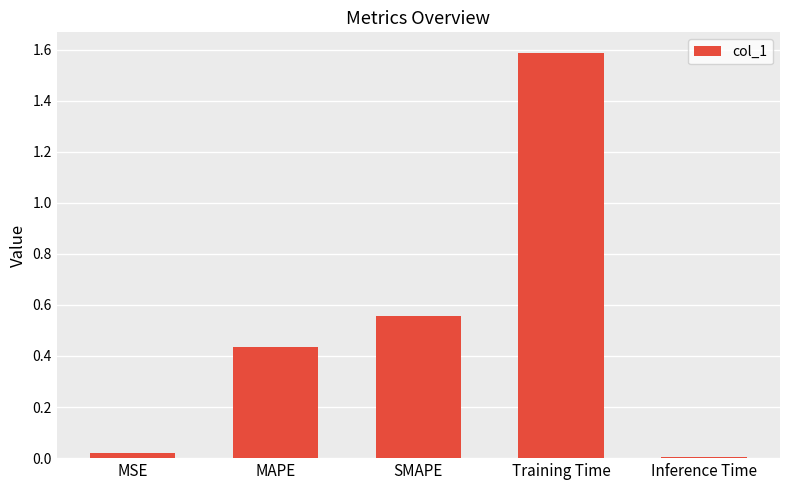

What position from the right is SMAPE?

3